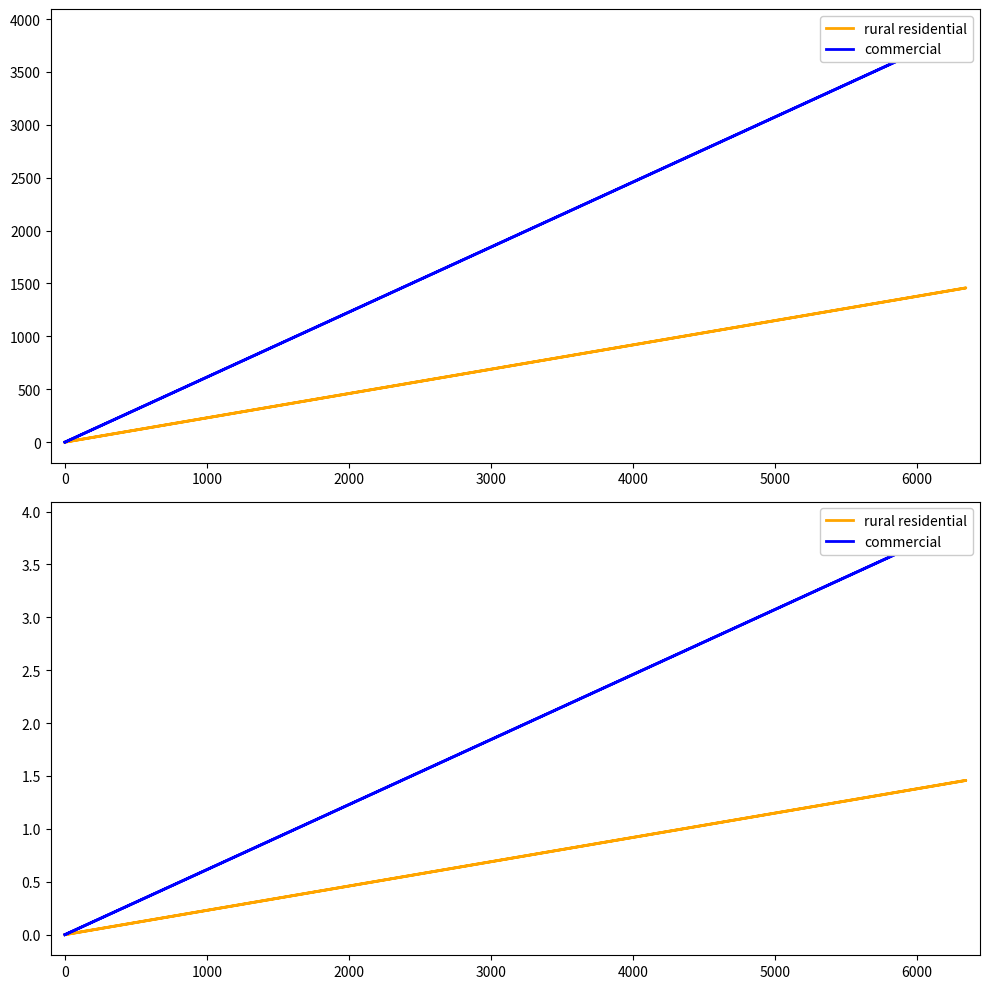

What is the highest value of the commercial series?

3.9